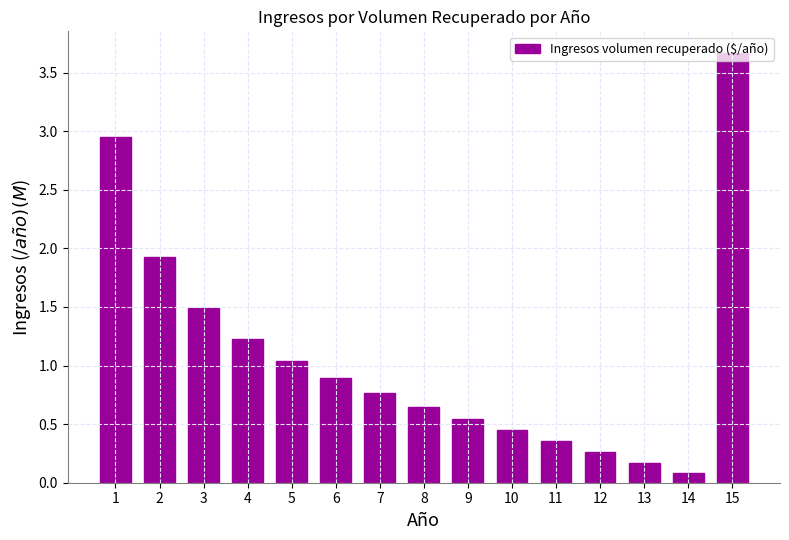

What is the value of the 6th bar from the left?

0.9